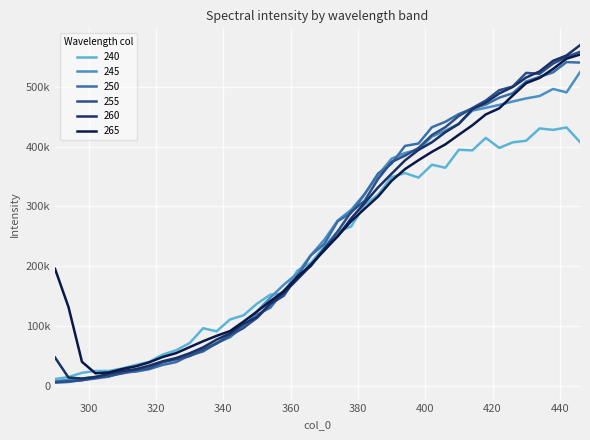

What are all the series names shown in the legend?

240, 245, 250, 255, 260, 265